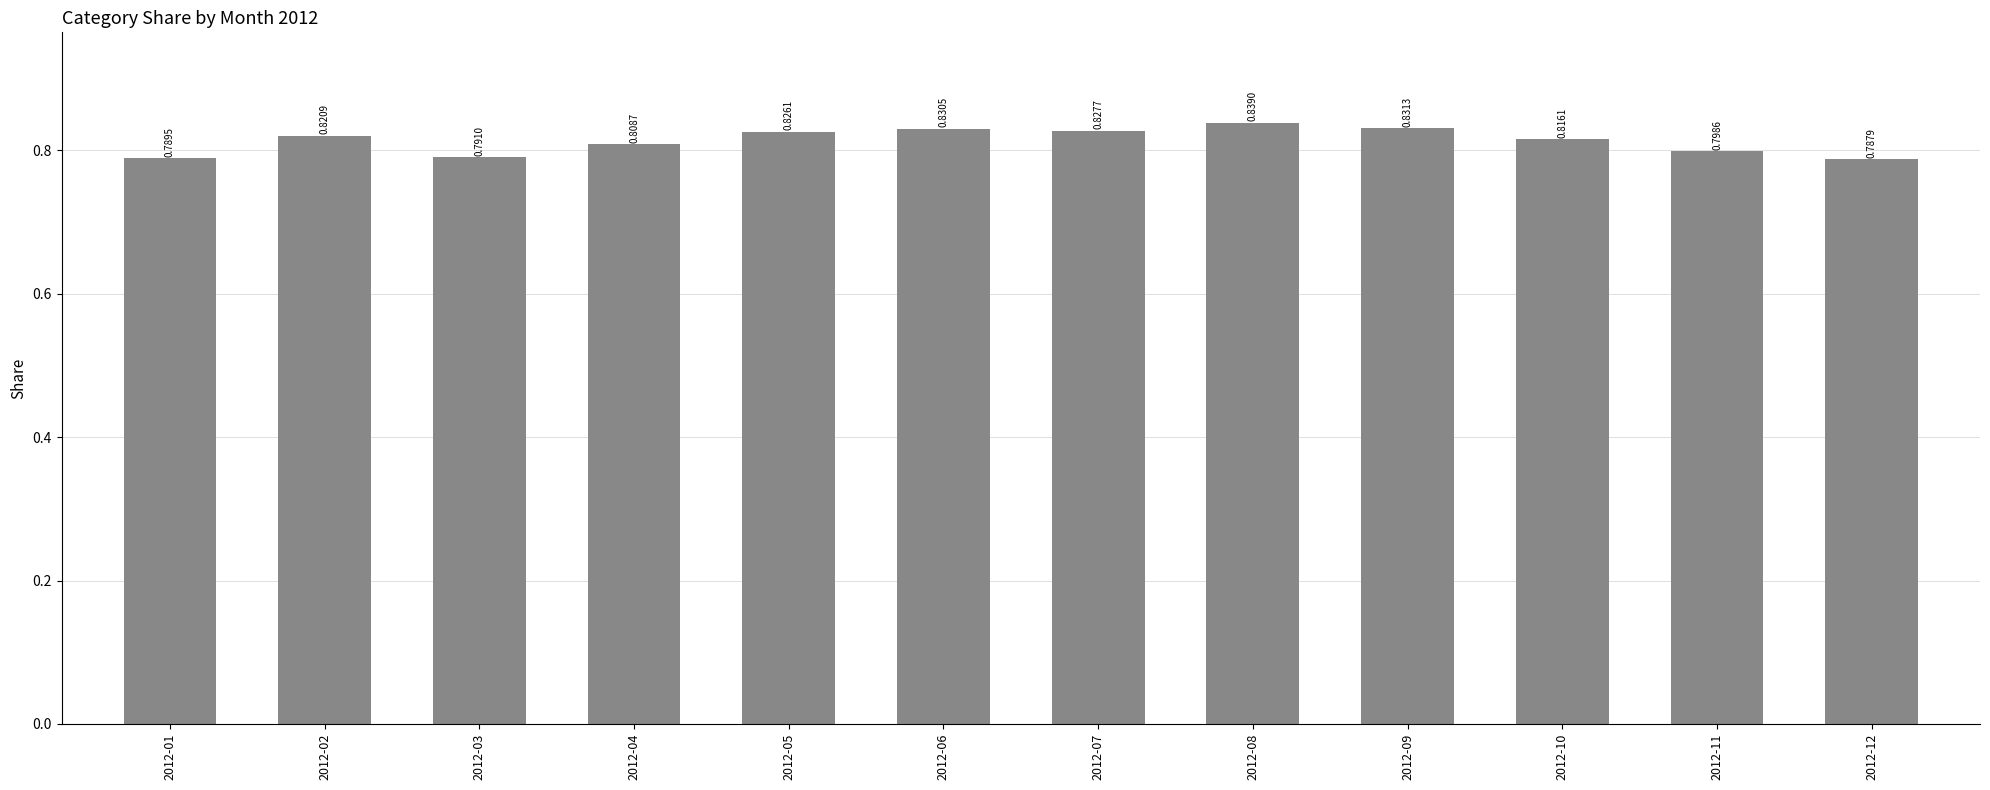

The chart shows a value of 1.3 at 2012-05. True or false?

False